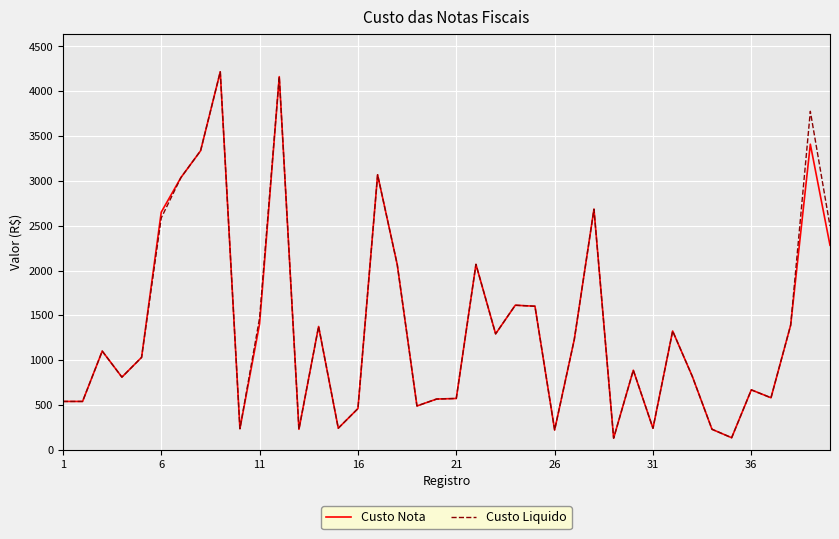

At how many categories does at least one series exceed 3307?

4